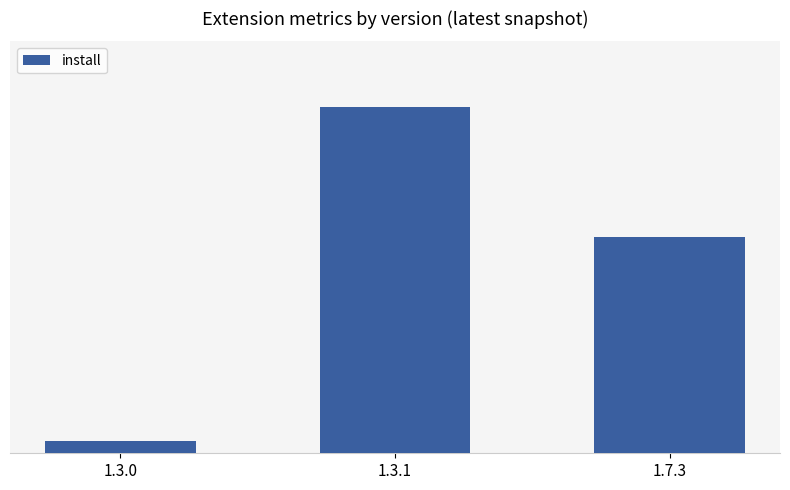

Reading left to right, transcribe all the data shown in this chart.

62625	1763635	1104955